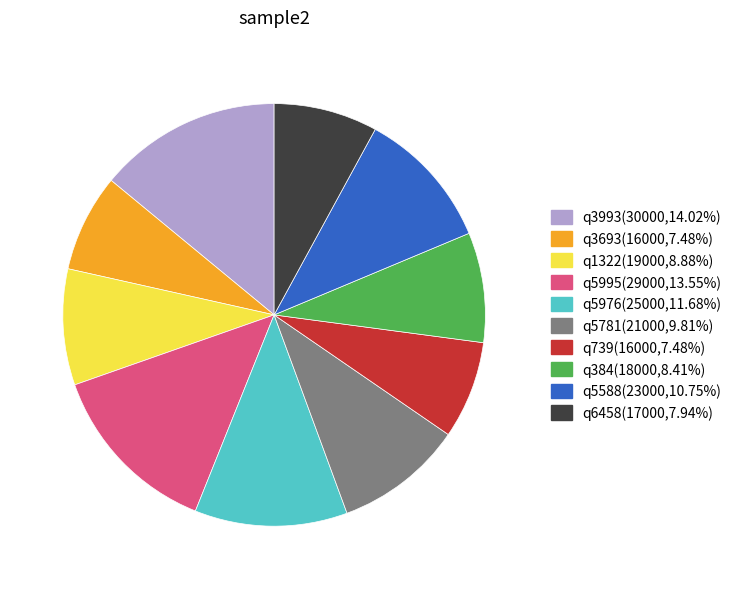

Approximately how many times larger is the value at q5976 compared to q5995?

0.9